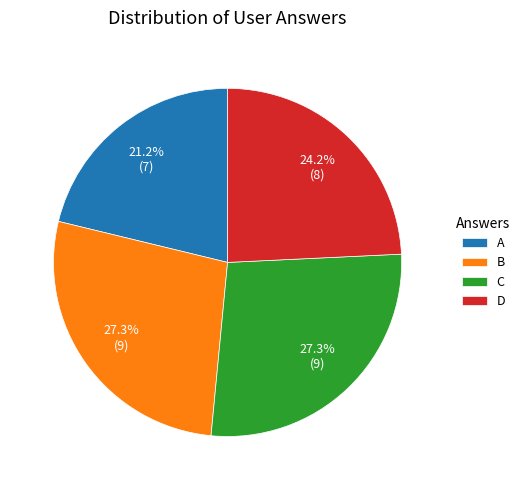

Combined, do B and D account for over 50%?

Yes